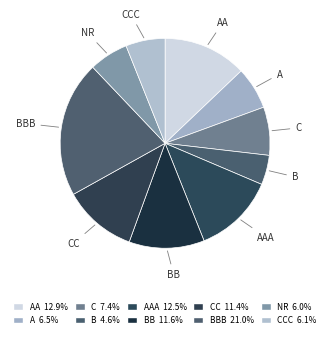

What is the ratio of the value at BB to the value at BBB?

0.6